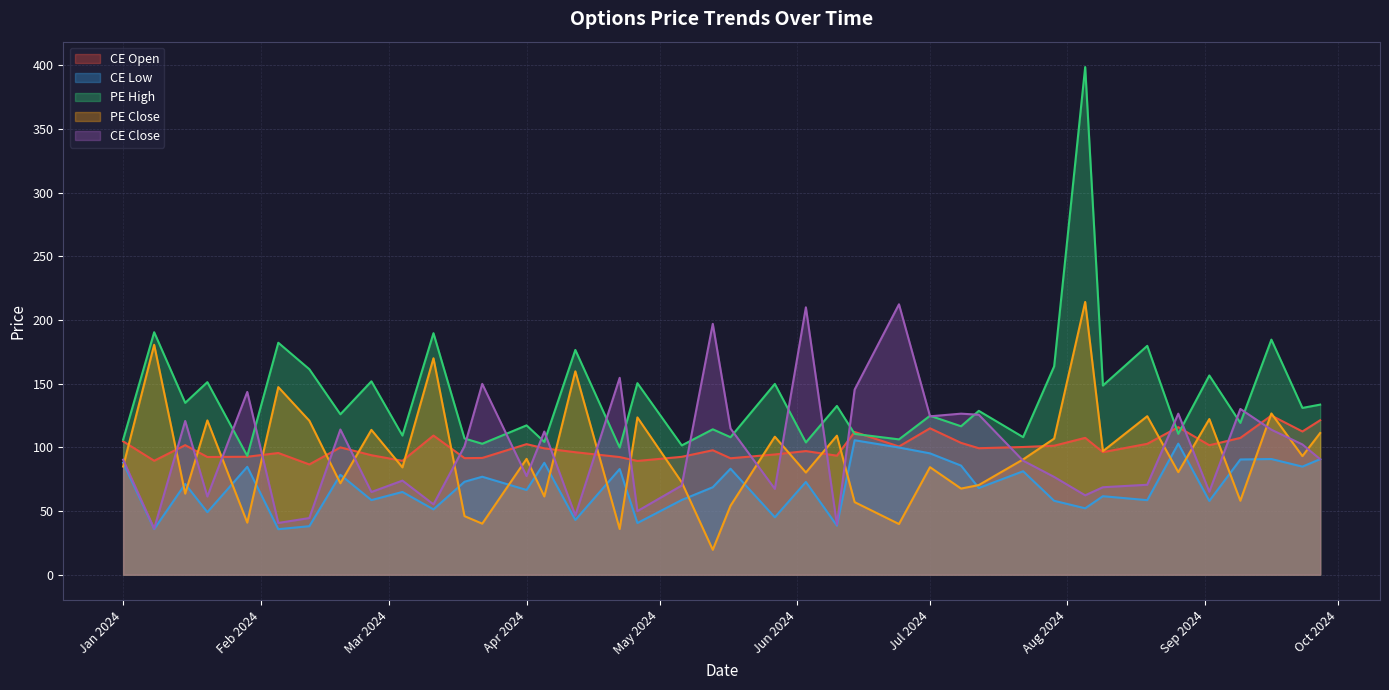

What is the label of the 22nd point from the right?

2024-05-06